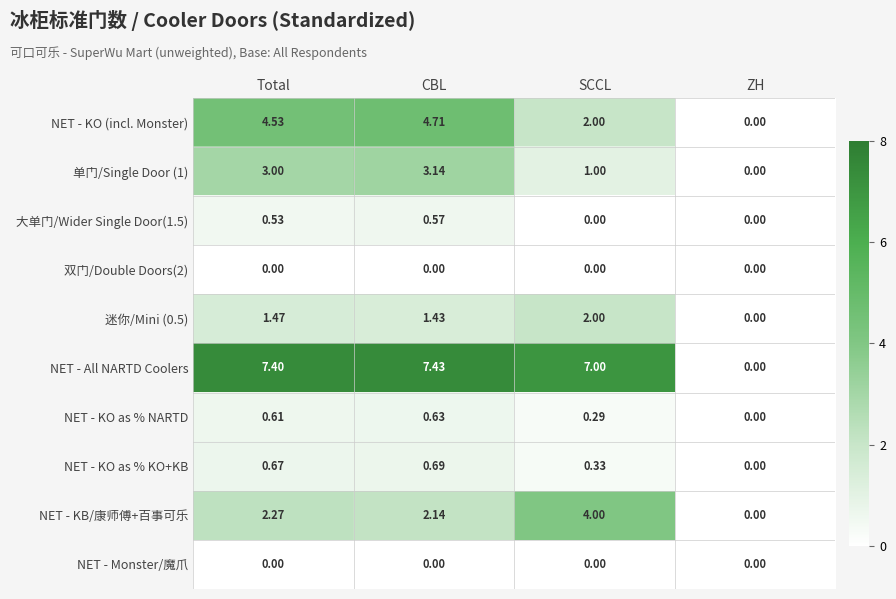

Rank the categories by 迷你/Mini (0.5) value from lowest to highest.

ZH, CBL, Total, SCCL